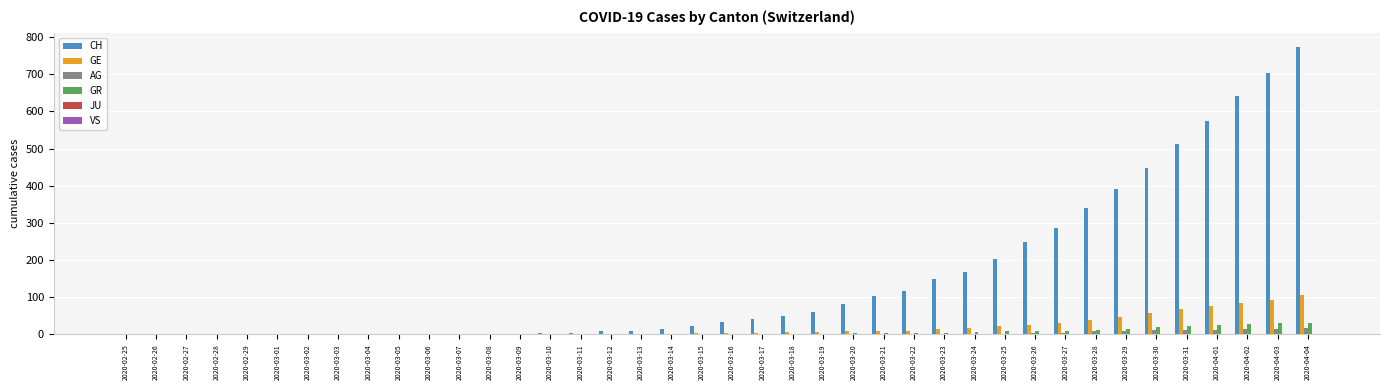

What is the average value of the GE series?

19